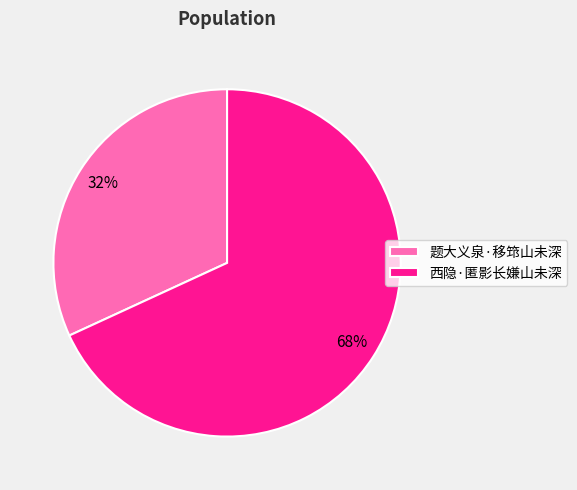

Combined, do 西隐·匿影长嫌山未深 and 题大义泉·移筇山未深 account for over 50%?

Yes